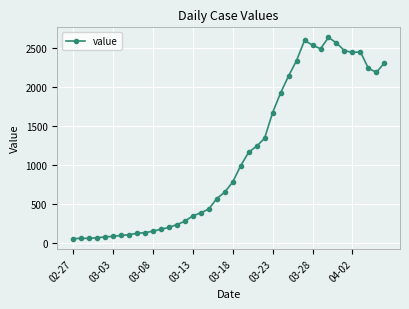

How many lines are shown in the chart?

1